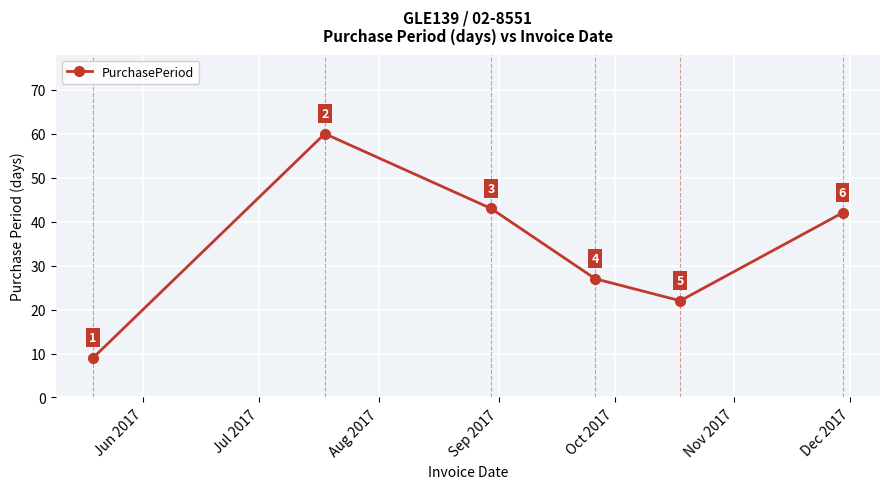

Reading left to right, what are all the values shown in this chart?

9	60	43	27	22	42